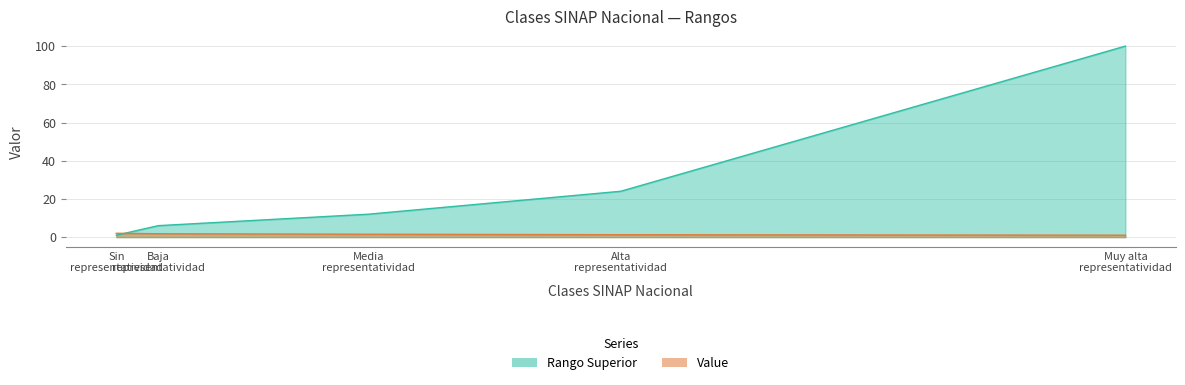

At how many categories does at least one series exceed 1?

5